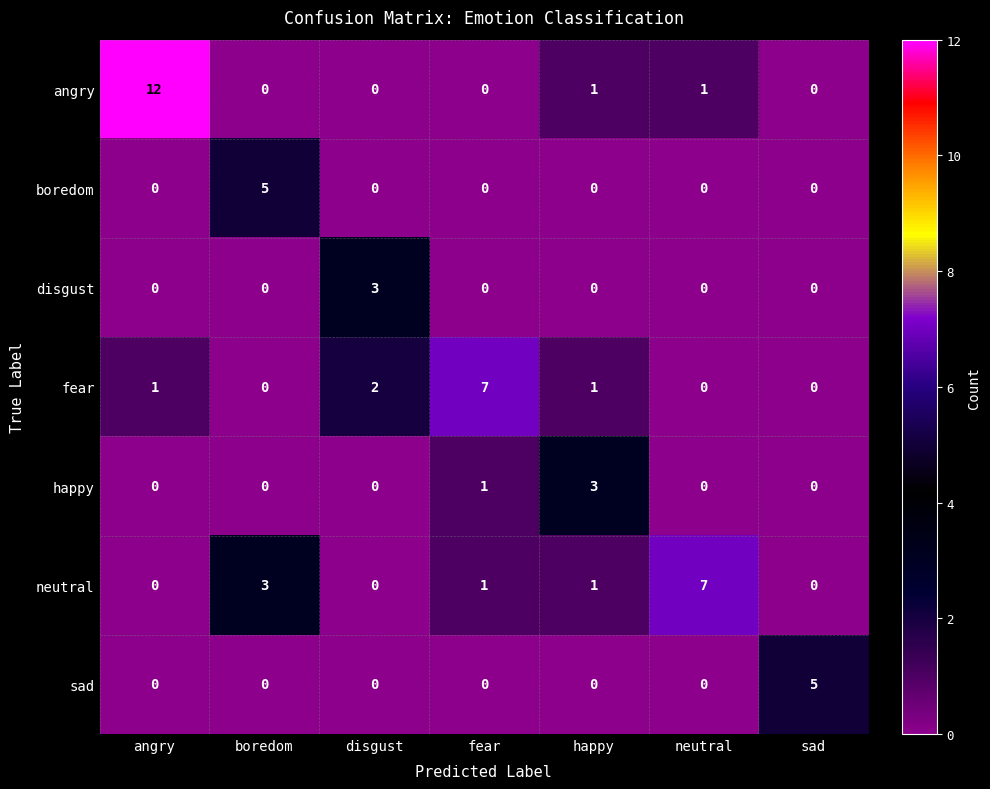

Between boredom and fear, which series saw the biggest shift?

fear